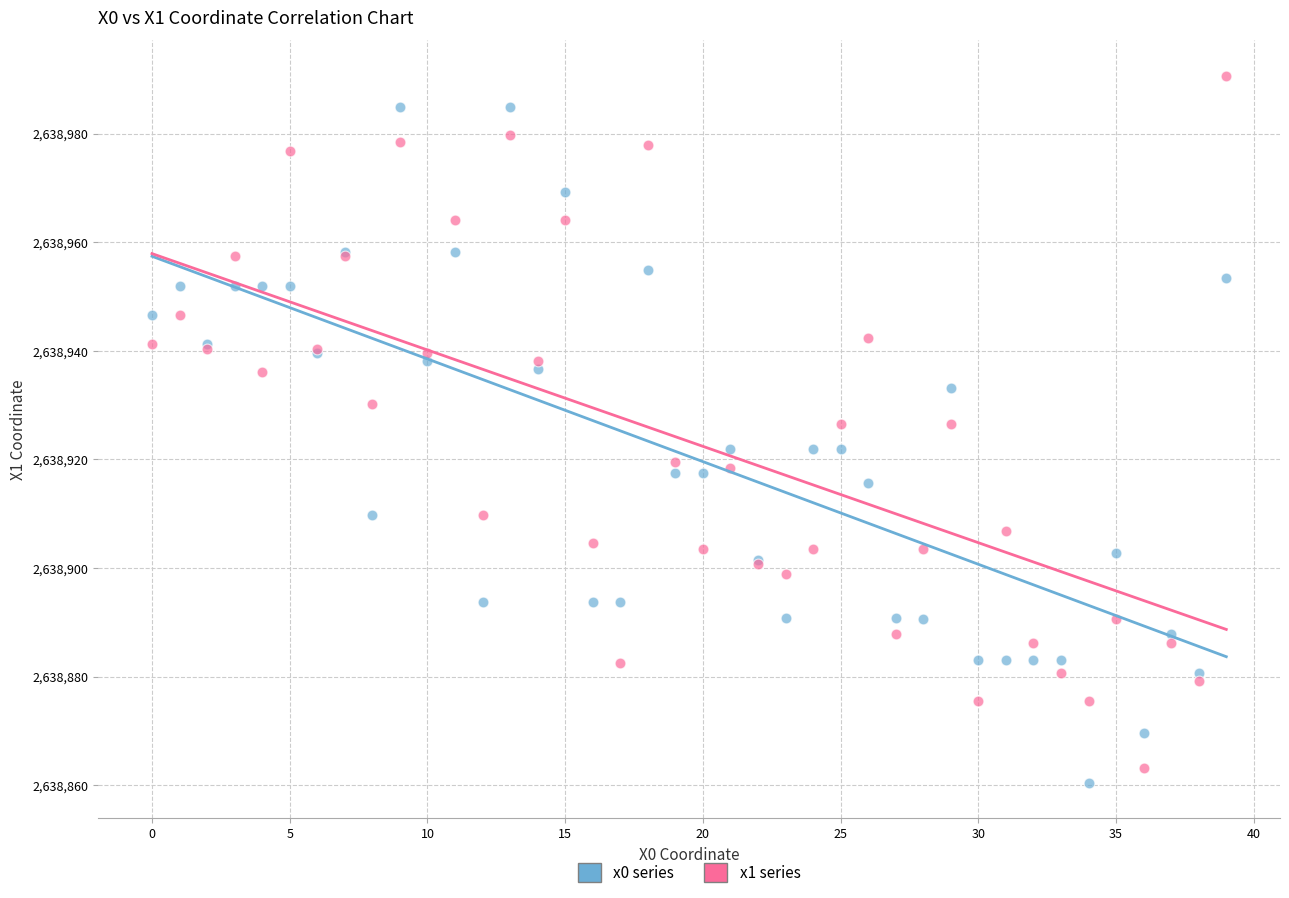

Which series reaches the minimum Y coordinate?

x0 series